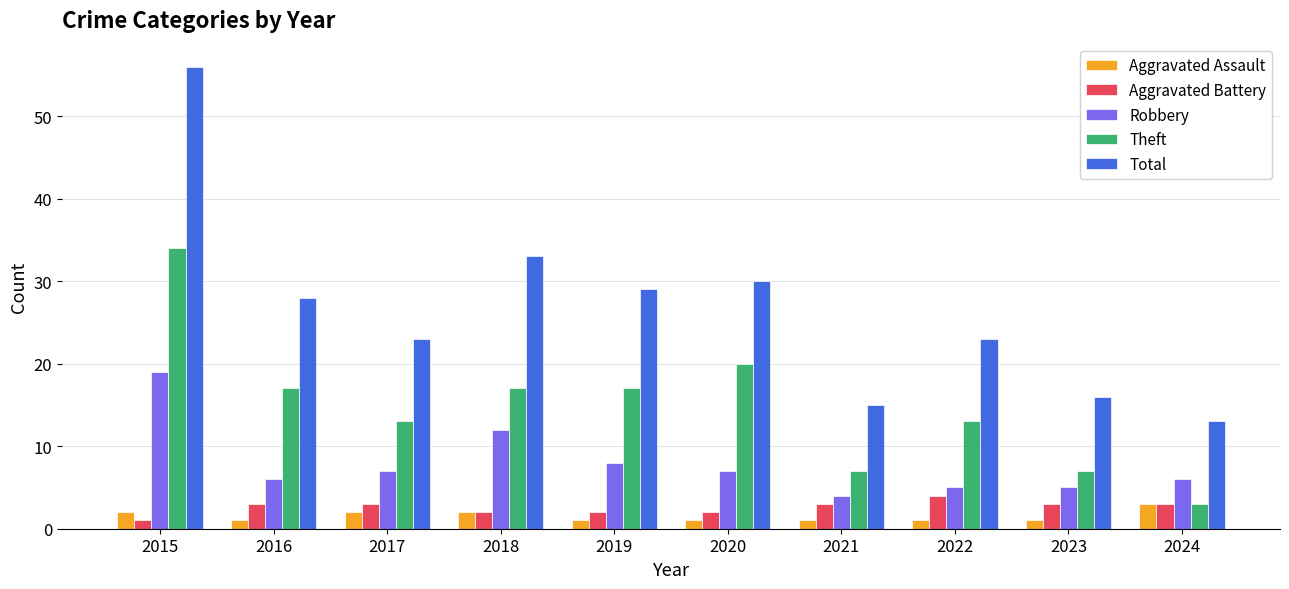

What is the maximum value shown in the chart?

56